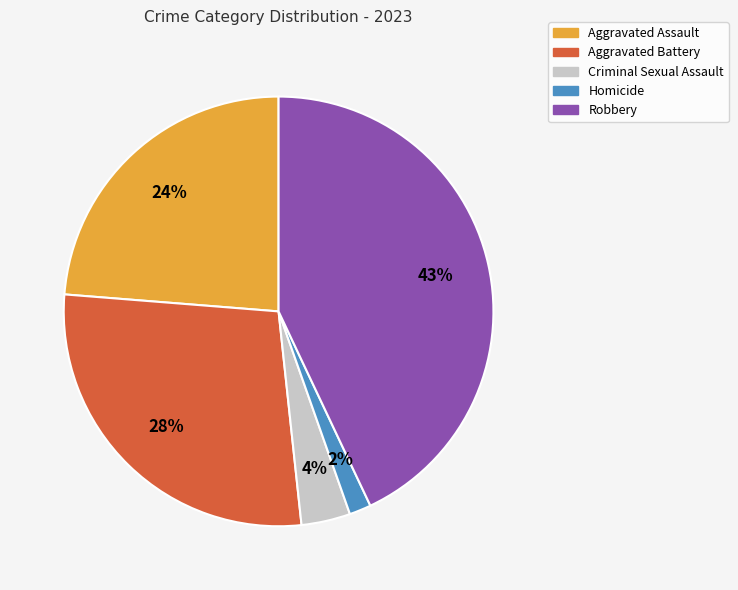

Which category has the smallest portion of the pie?

Homicide